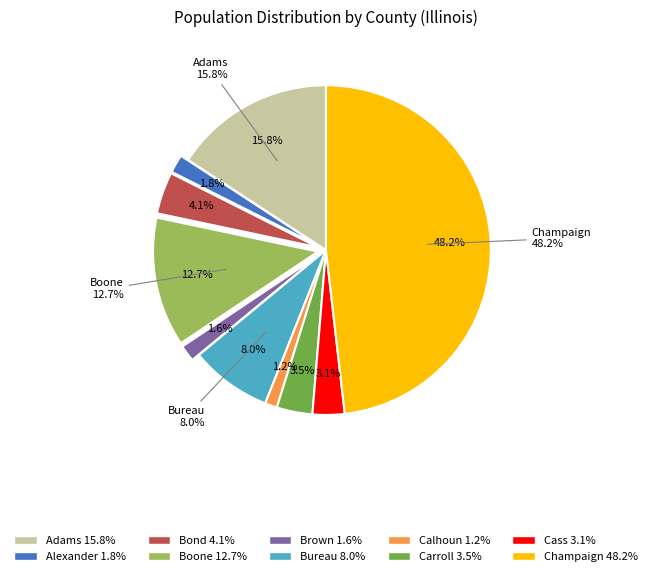

Is it true that Calhoun is 11% of the pie?

False